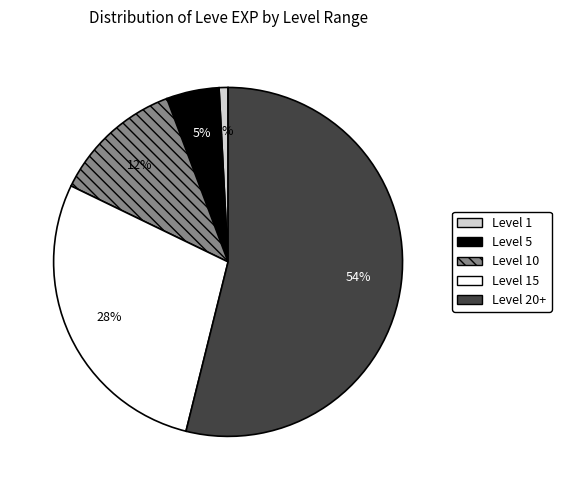

How many slices are in this pie chart?

5